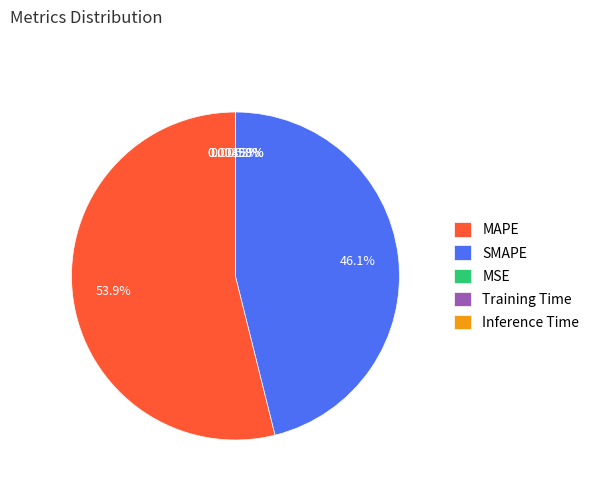

Is the sum of MAPE and SMAPE greater than half?

Yes